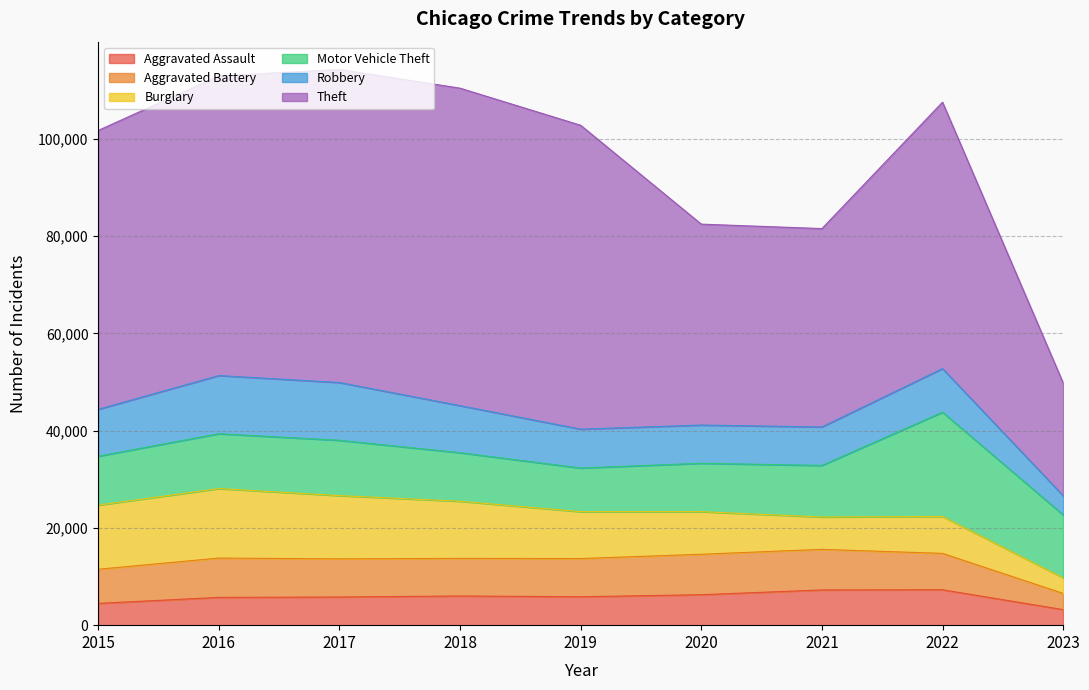

The value of Aggravated Assault at 2019 is 3559. True or false?

False